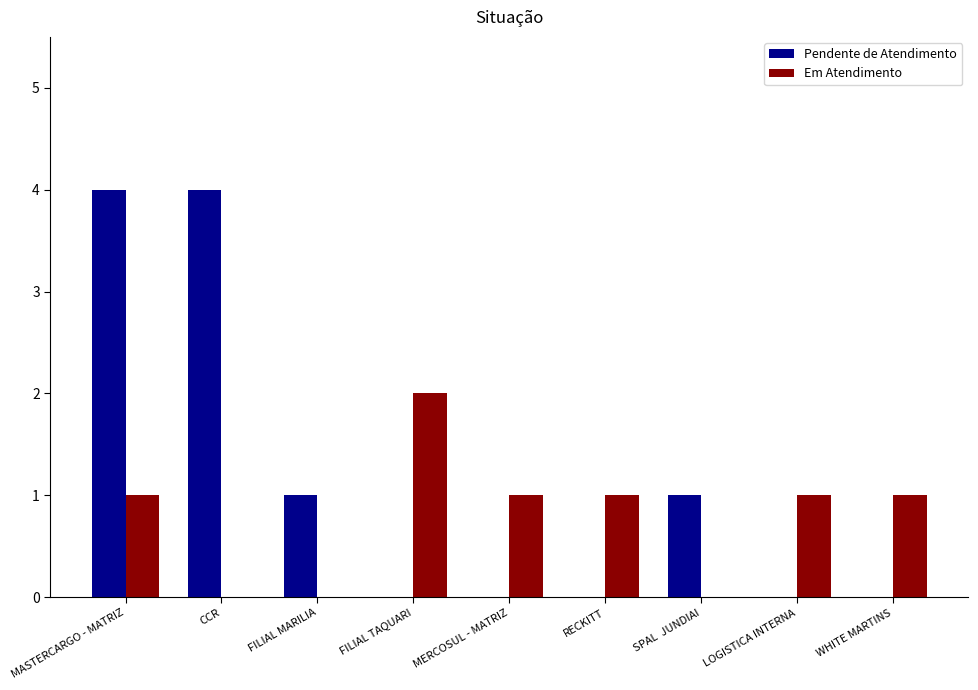

What is the sum of all Em Atendimento values?

7